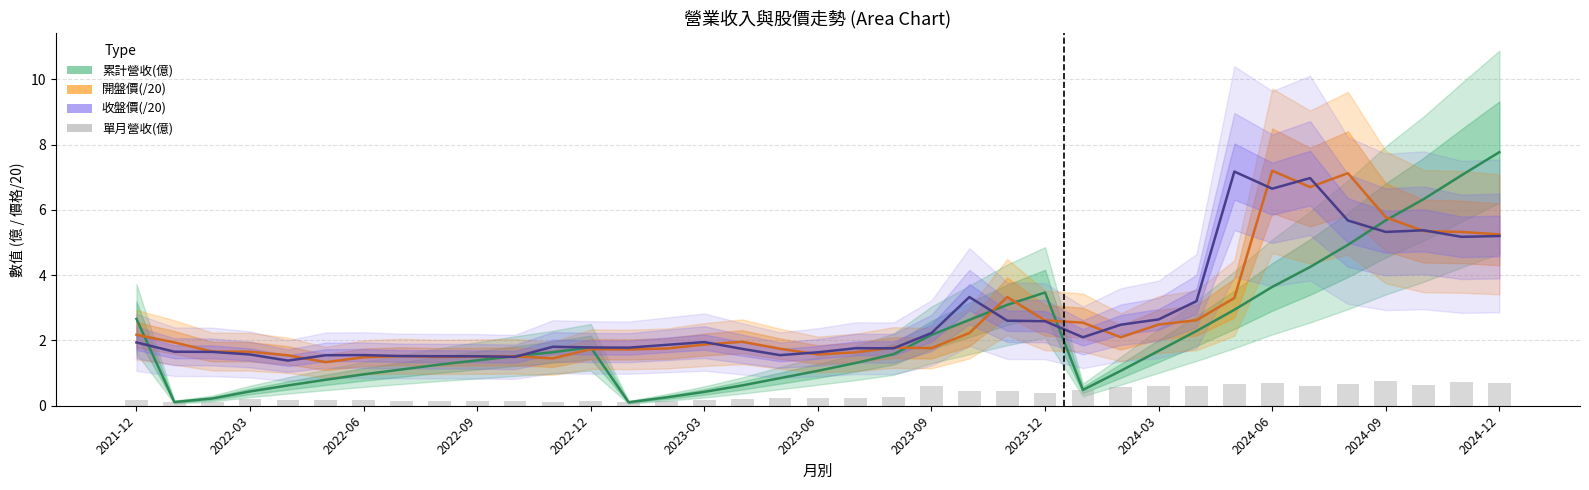

Between 2022-03 and 2023-09, which series saw the biggest shift?

累計營收(億)